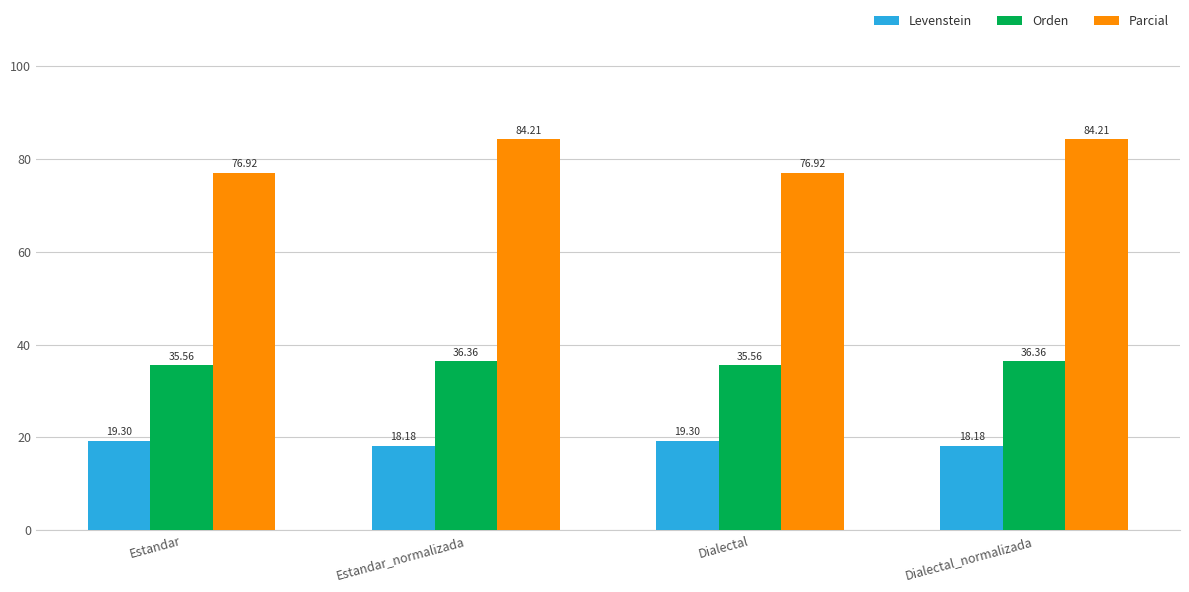

At how many categories does at least one series exceed 80?

2